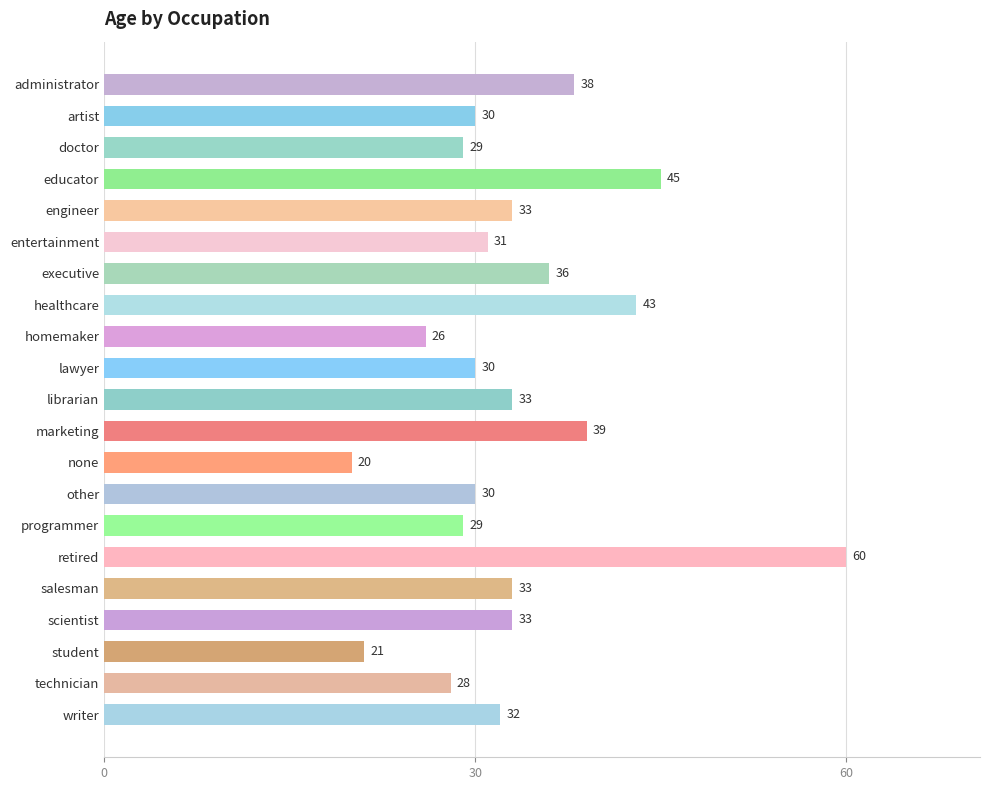

Is it true that the value at scientist is 56?

False